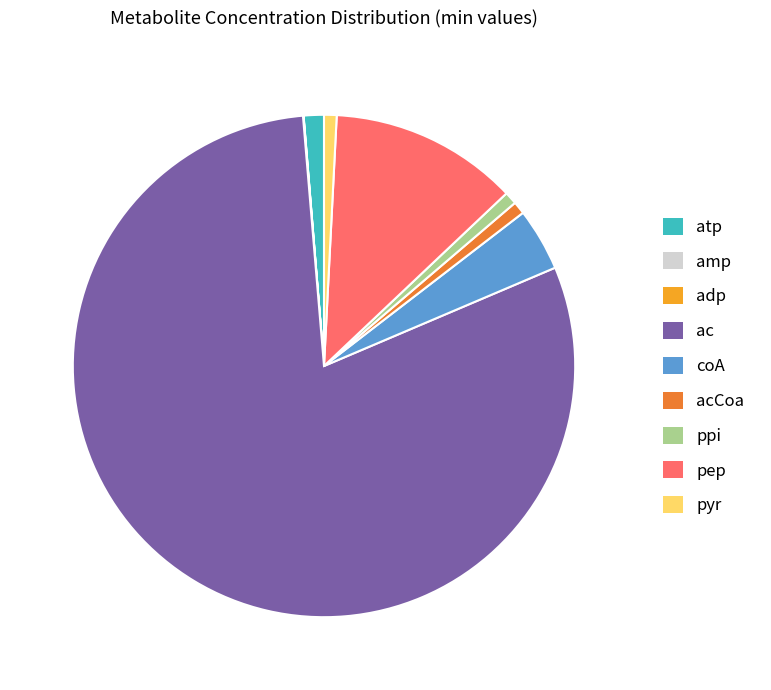

Do atp and coA together represent more than half of the pie?

No